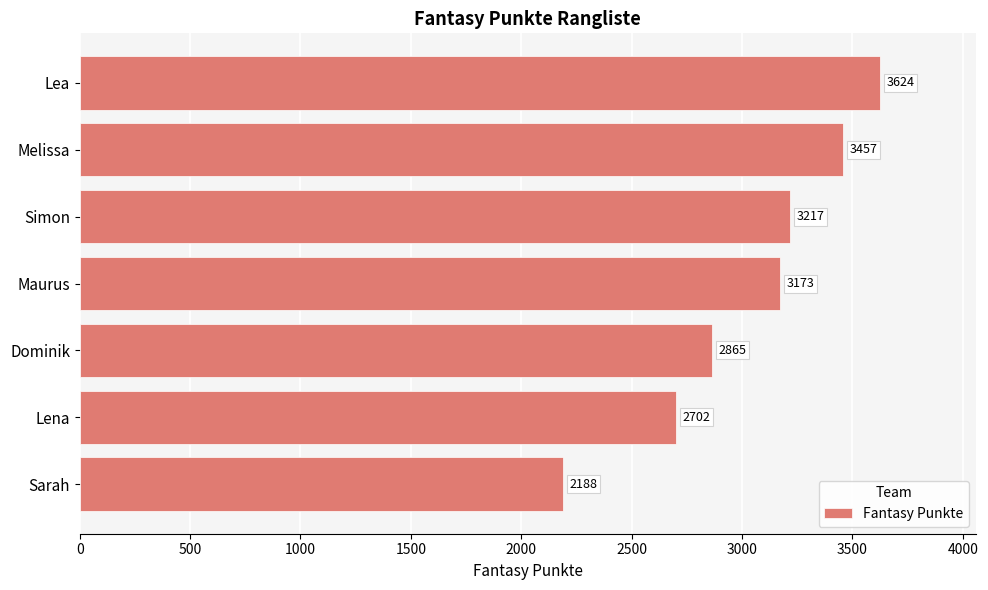

Rank the categories by value from highest to lowest.

Lea, Melissa, Simon, Maurus, Dominik, Lena, Sarah